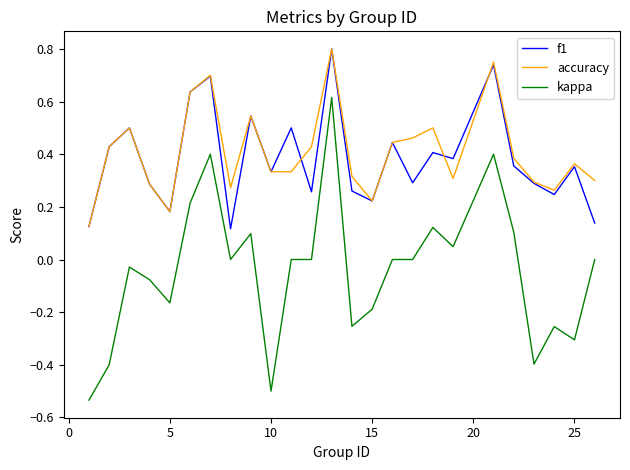

Which series has the largest range (max minus min)?

kappa